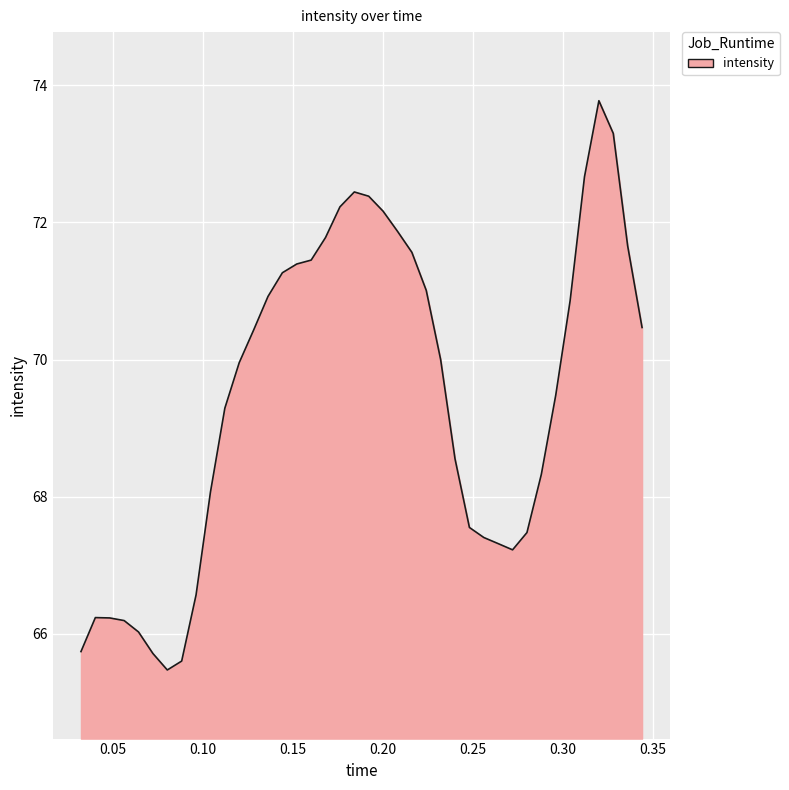

True or false: there are more than 2 points higher than both neighbors.

True